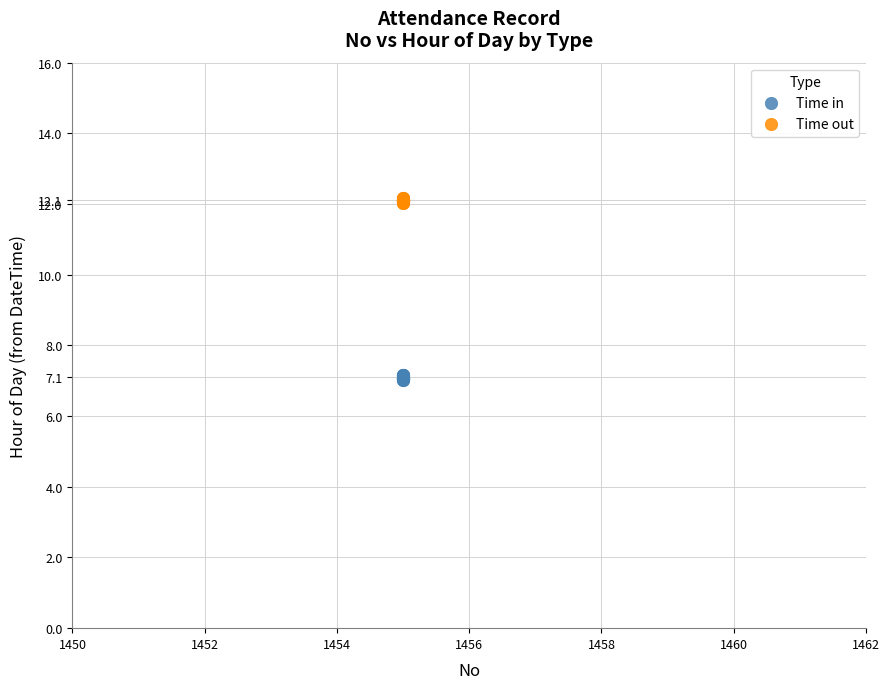

Which series contains the lowest Y value?

Time in